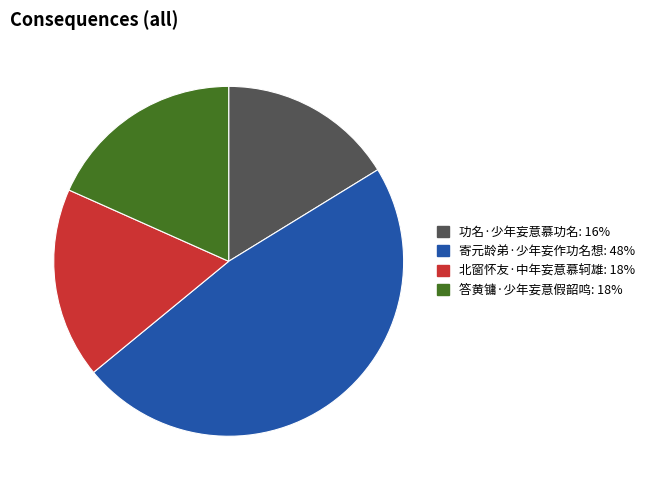

Rank the categories by value from highest to lowest.

寄元龄弟·少年妄作功名想, 答黄镛·少年妄意假韶鸣, 北窗怀友·中年妄意慕轲雄, 功名·少年妄意慕功名